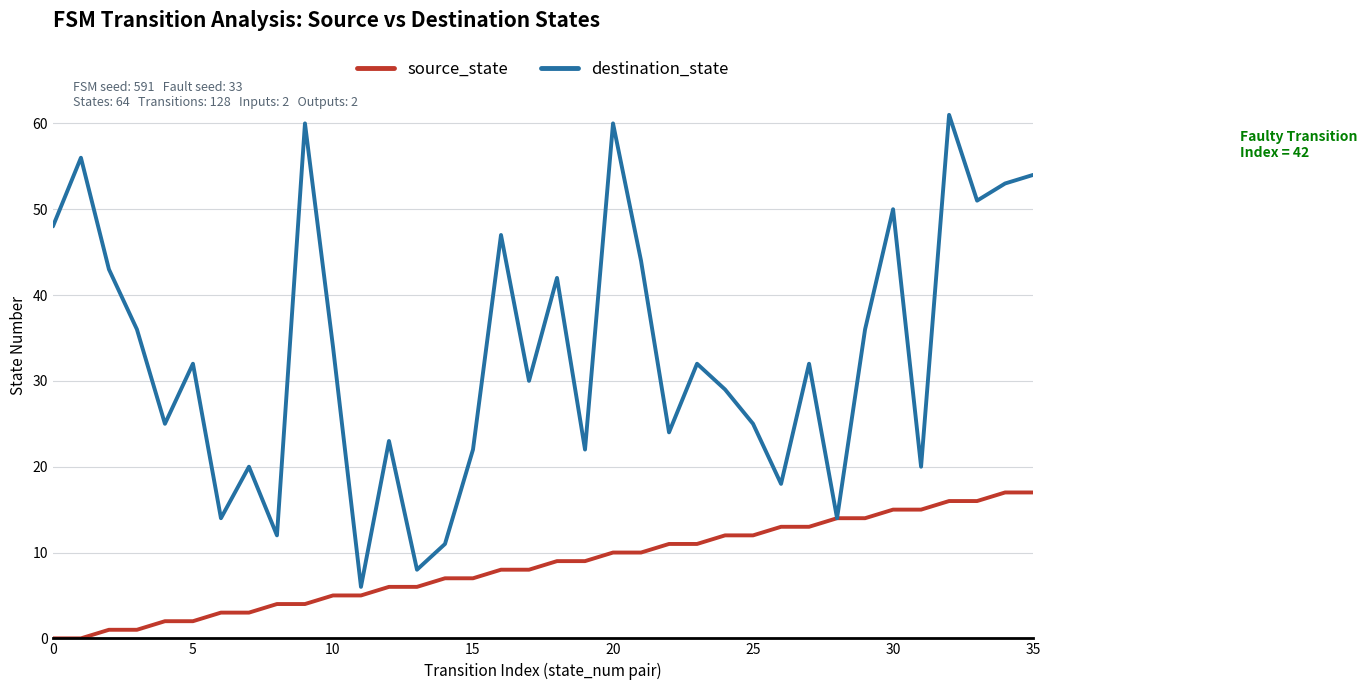

Rank the series by their average value, from lowest to highest.

source_state, destination_state